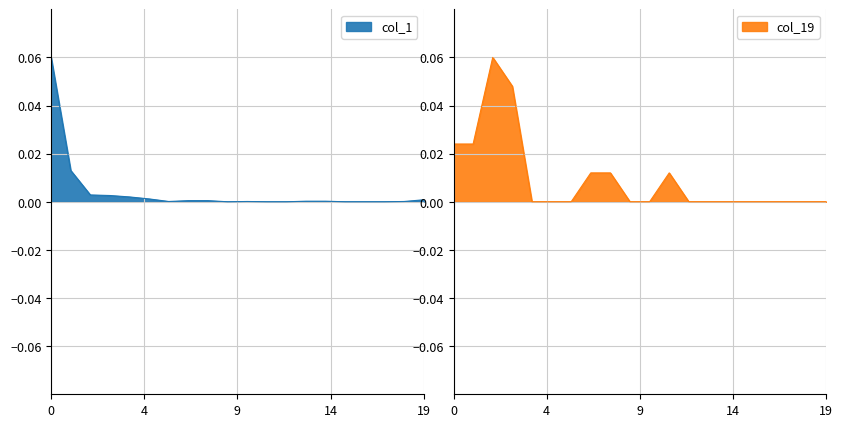

Count the number of data series in this chart.

2